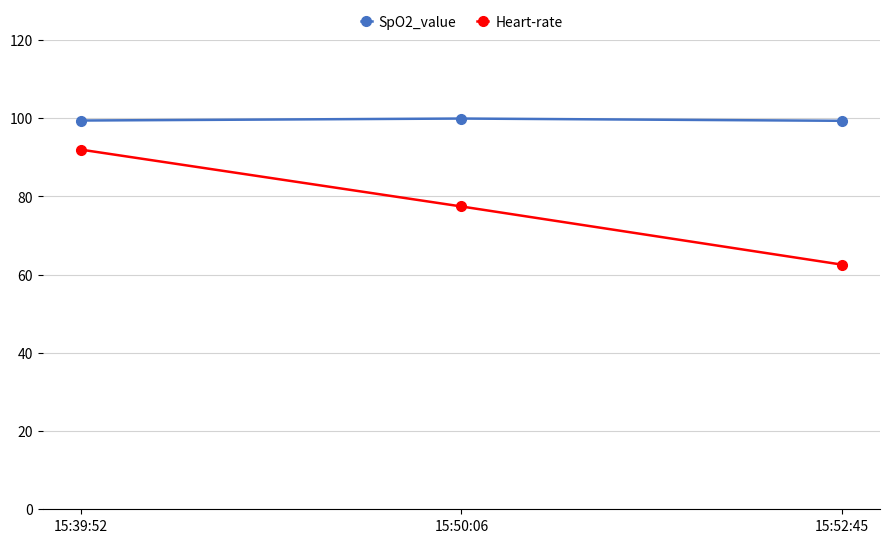

The value of Heart-rate at 15:39:52 is 92.0. True or false?

True